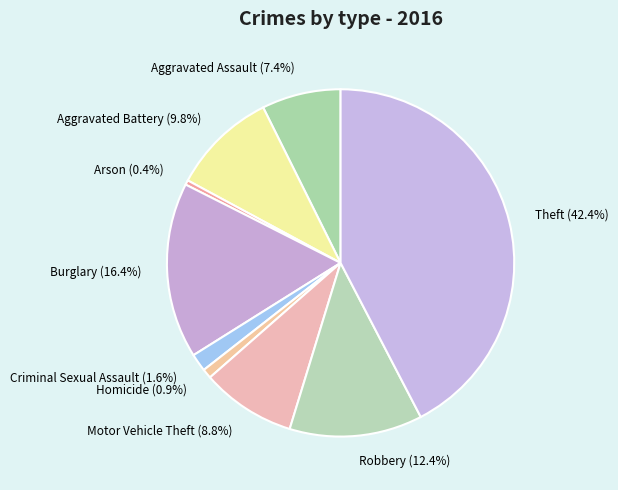

What is the total percentage of Arson (0.4%) and Theft (42.4%)?

42.8%